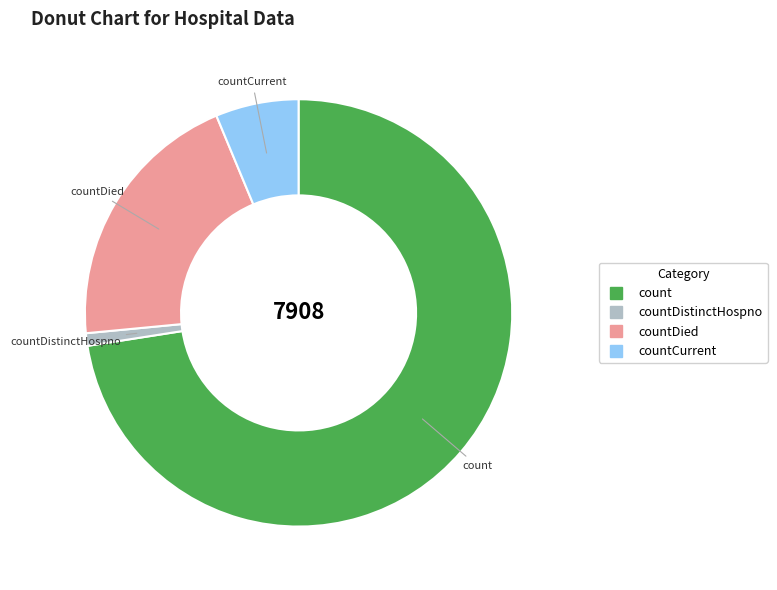

Does any single category account for the majority?

Yes